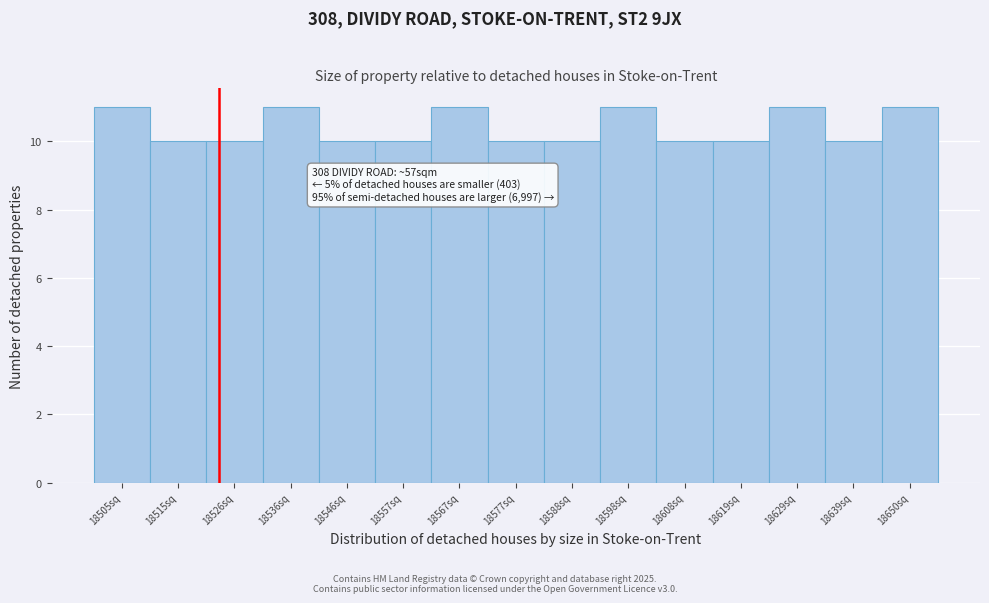

Reading left to right, list all the values displayed in this chart.

18505sq=11	18515sq=10	18526sq=10	18536sq=11	18546sq=10	18557sq=10	18567sq=11	18577sq=10	18588sq=10	18598sq=11	18608sq=10	18619sq=10	18629sq=11	18639sq=10	18650sq=11